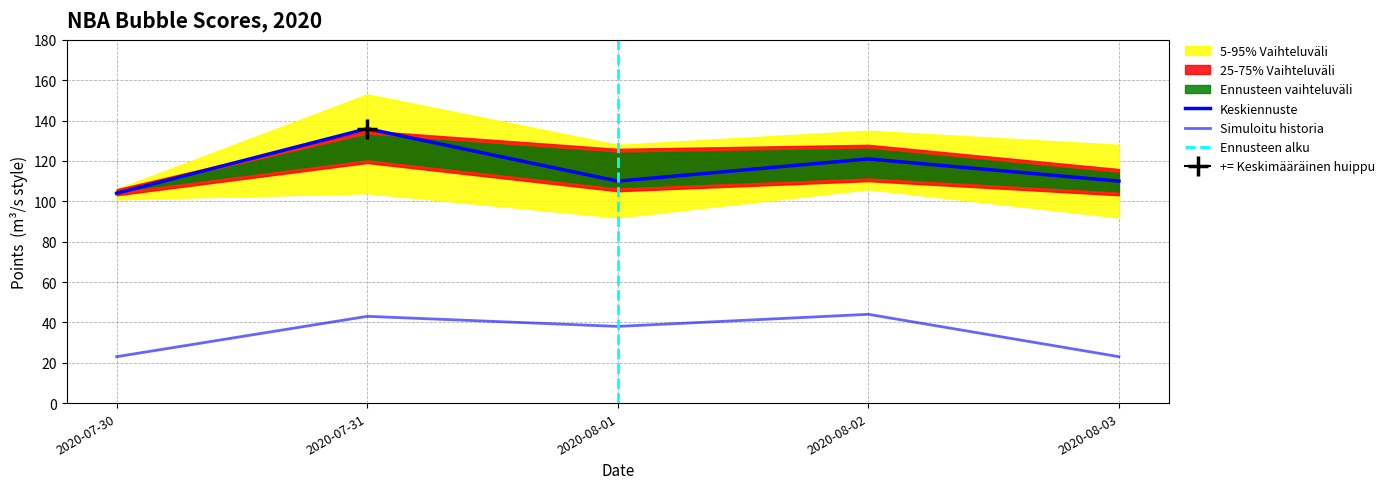

At which label is 1st closest to 33?

2